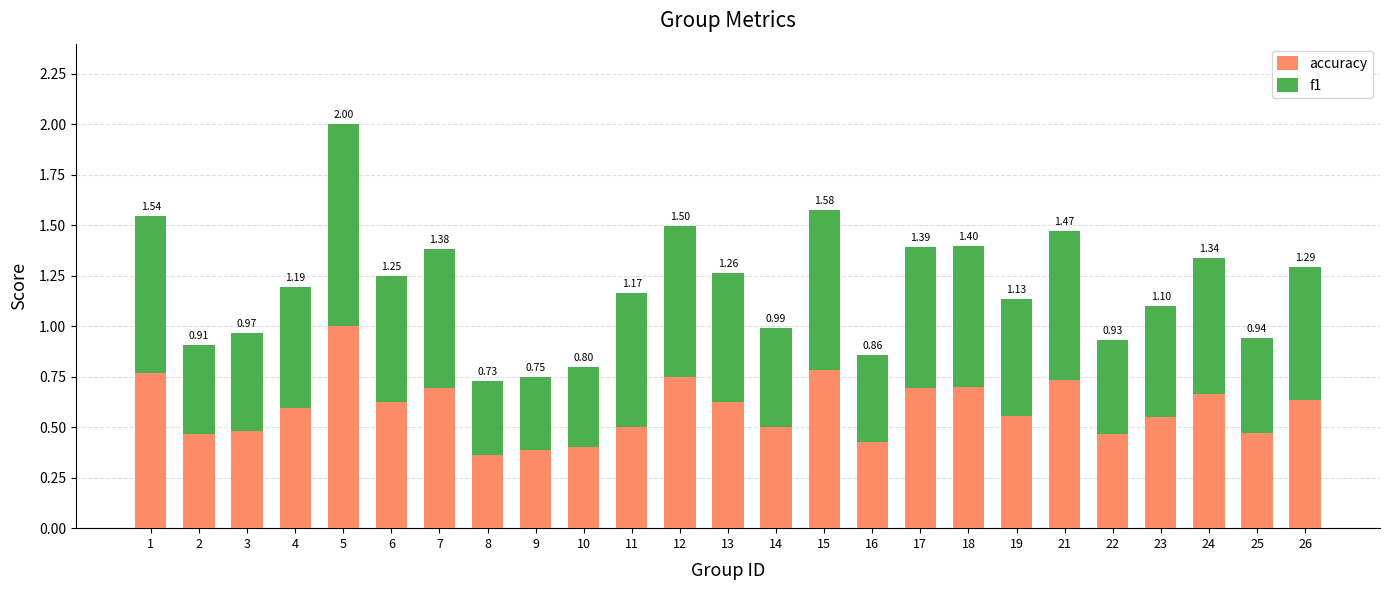

What are all the series names shown in the legend?

accuracy, f1